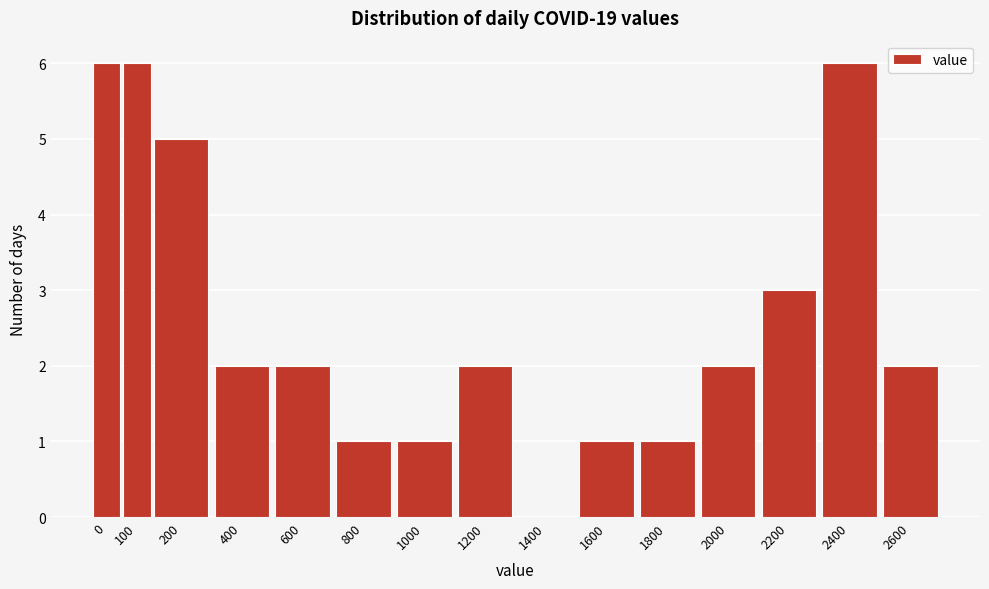

Reading right to left, what are all the values shown in this chart?

2600=2	2400=6	2200=3	2000=2	1800=1	1600=1	1400=0	1200=2	1000=1	800=1	600=2	400=2	200=5	100=6	0=6